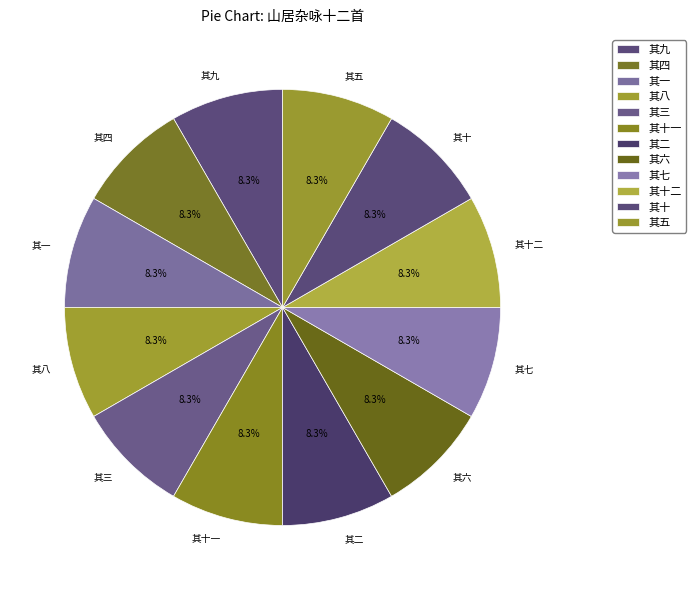

The 其十一 slice represents 14% of the pie. True or false?

False